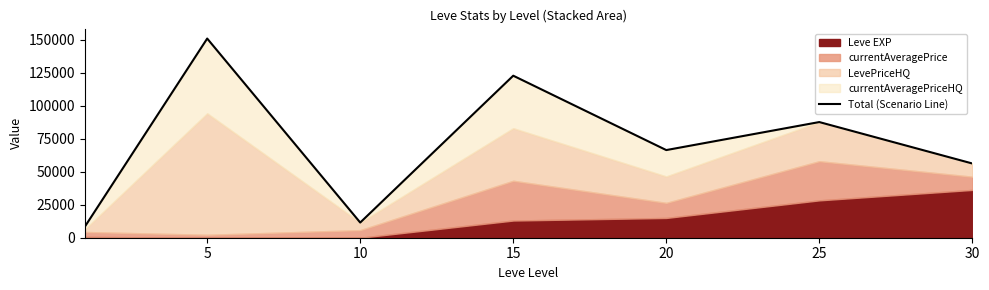

Where is the first local maximum?

5